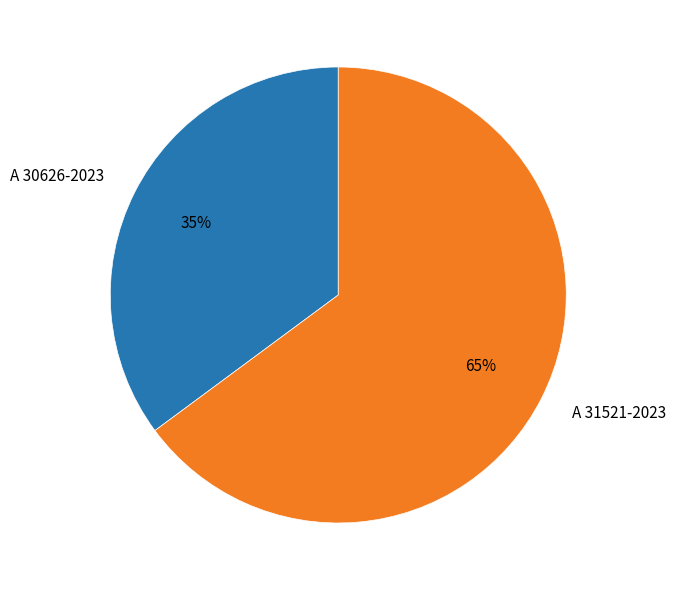

Is the sum of A 30626-2023 and A 31521-2023 greater than half?

Yes